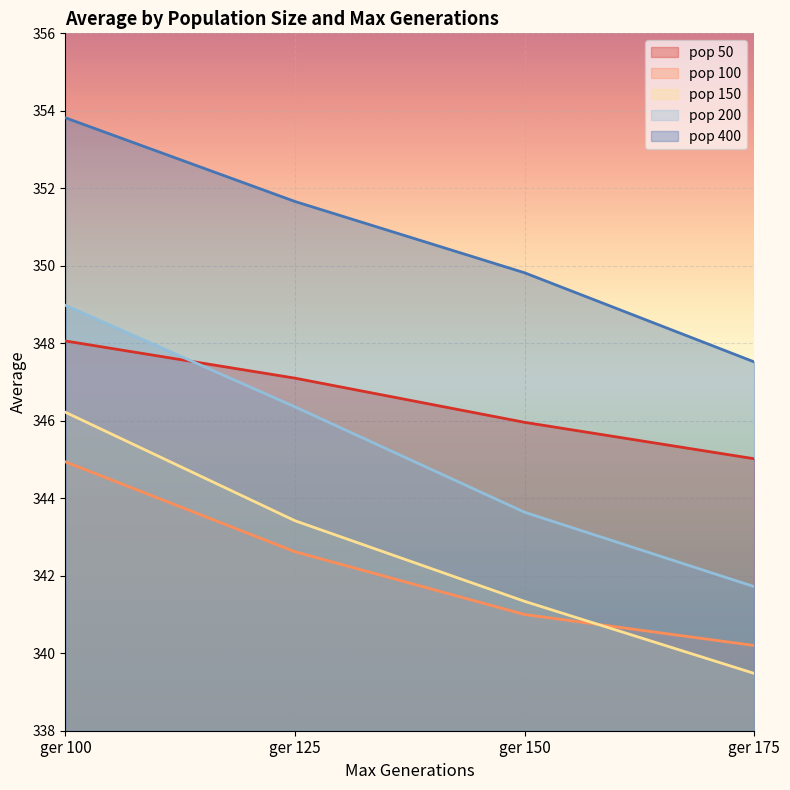

What is the maximum value for pop 100?

344.9